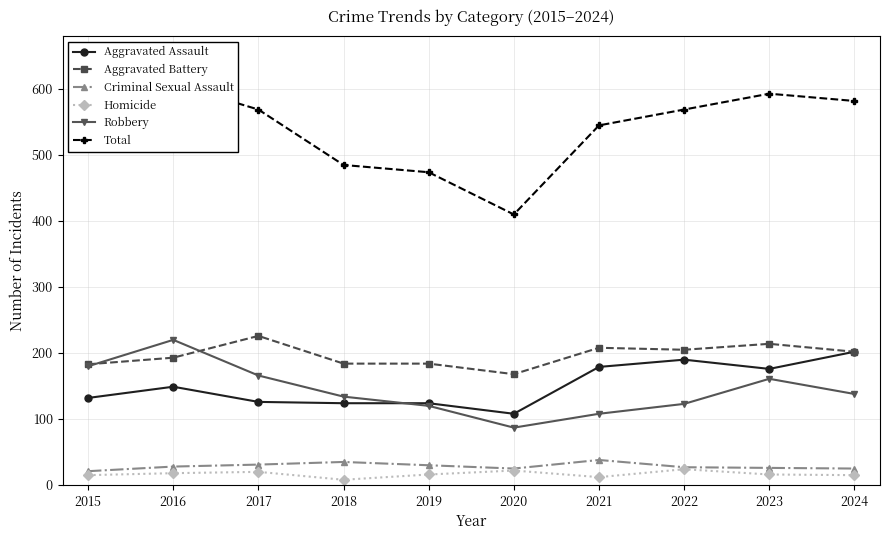

At 2020, list the series in order from smallest to largest.

Homicide, Criminal Sexual Assault, Robbery, Aggravated Assault, Aggravated Battery, Total